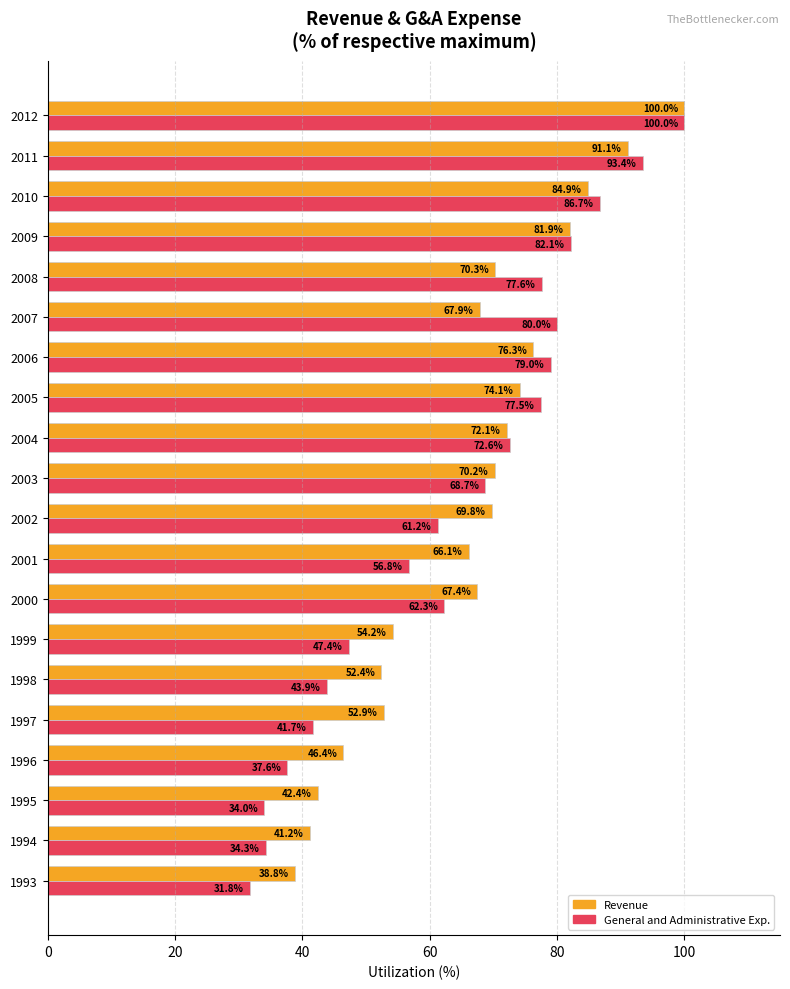

Rank the series by their average value, from highest to lowest.

Revenue, General and Administrative Exp.